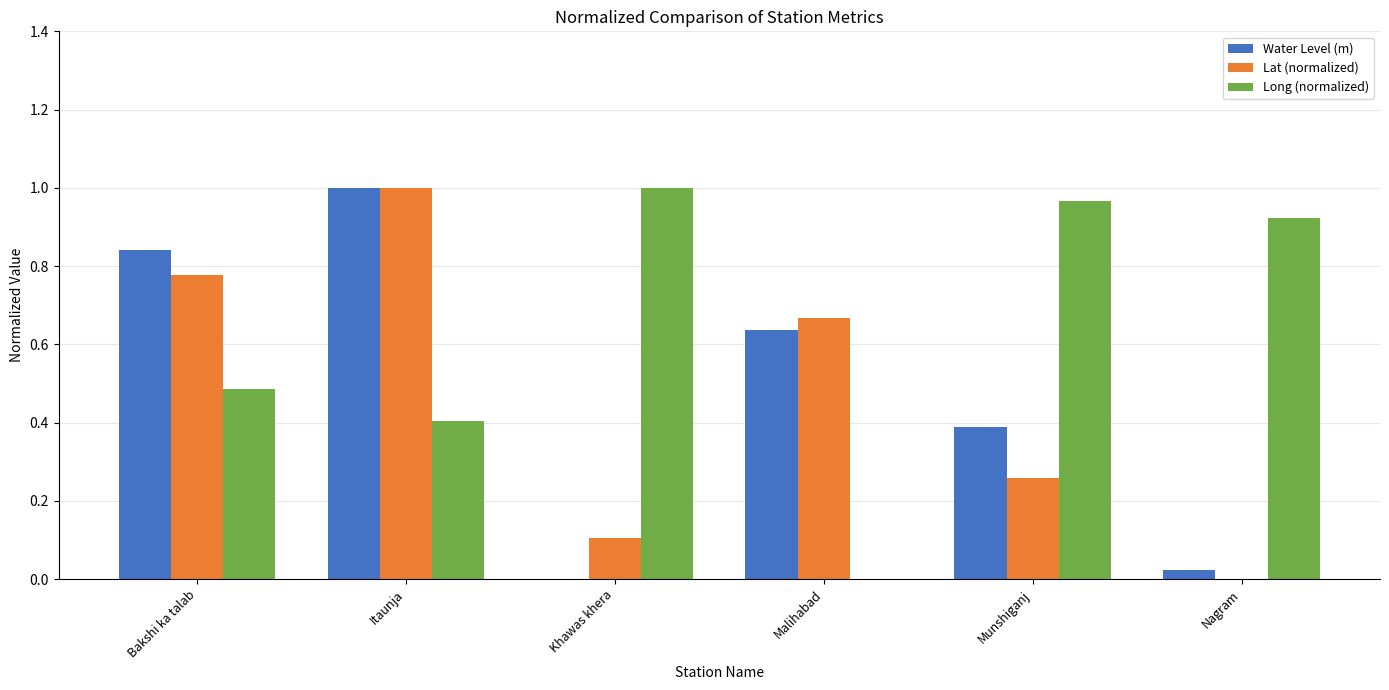

Count the number of data series in this chart.

3